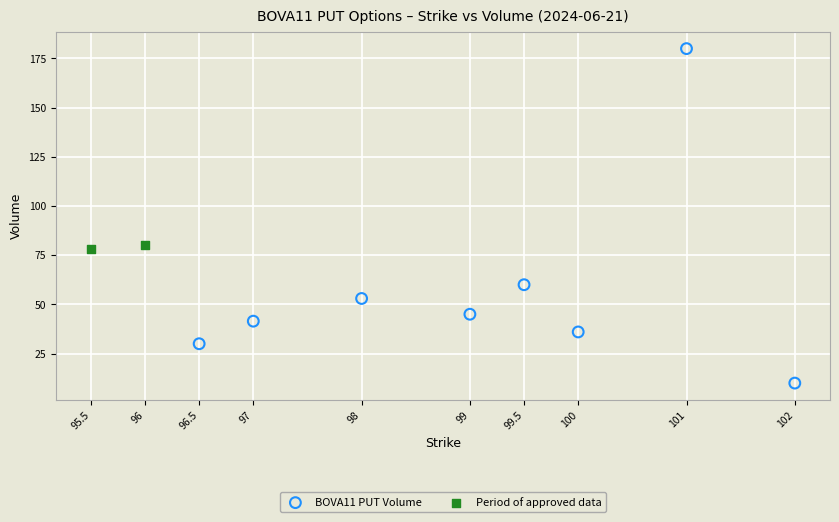

What are all the series names shown in the legend?

BOVA11 PUT Volume, Period of approved data